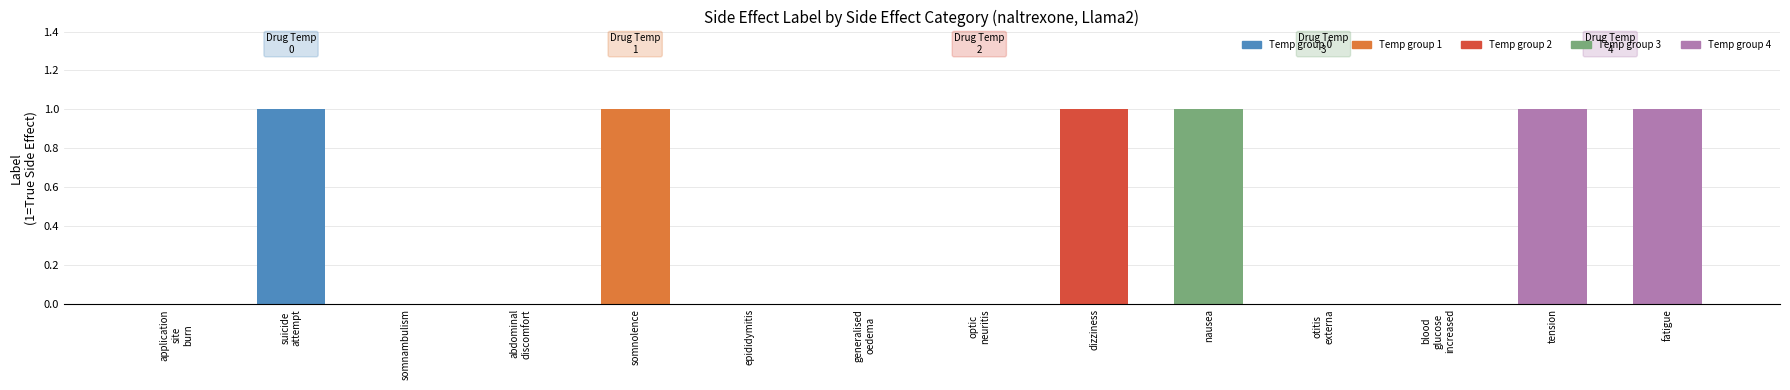

What is the change in value from epididymitis to fatigue?

+1